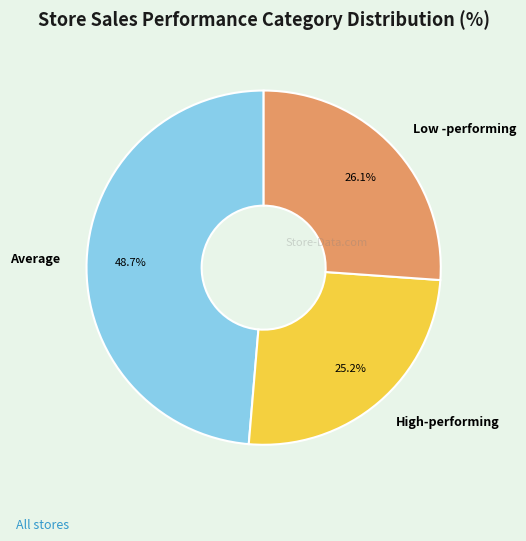

True or false: High-performing accounts for 15% of the total.

False